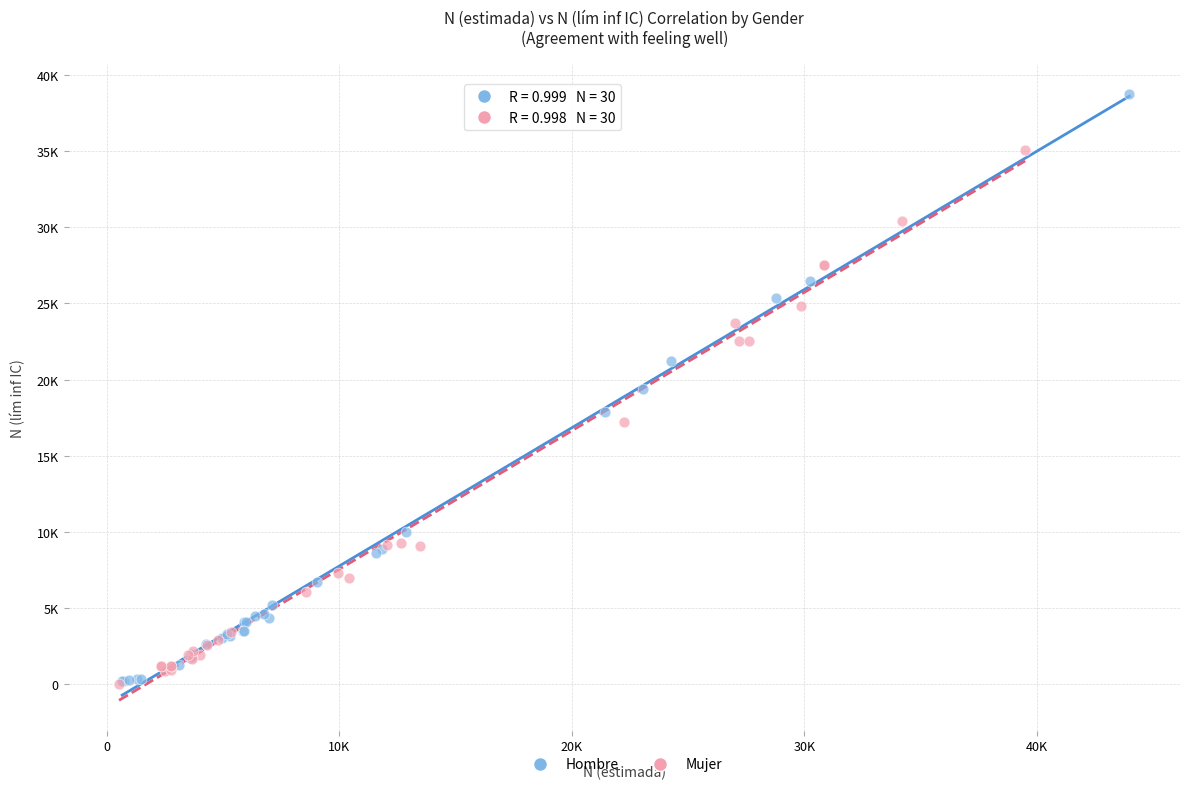

Which series reaches the maximum Y coordinate?

Hombre